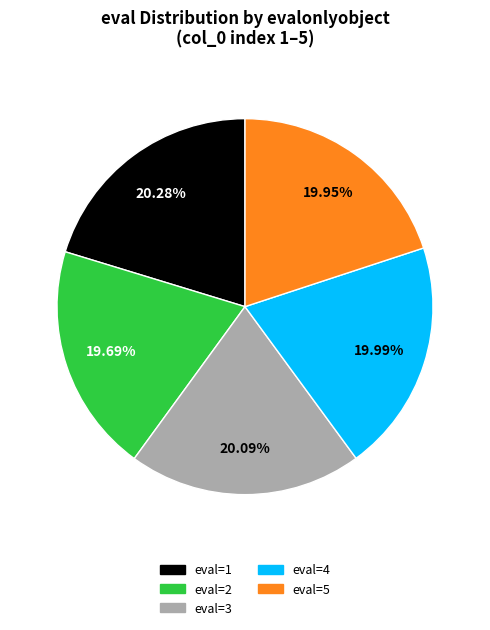

Is there a majority slice in this chart?

No